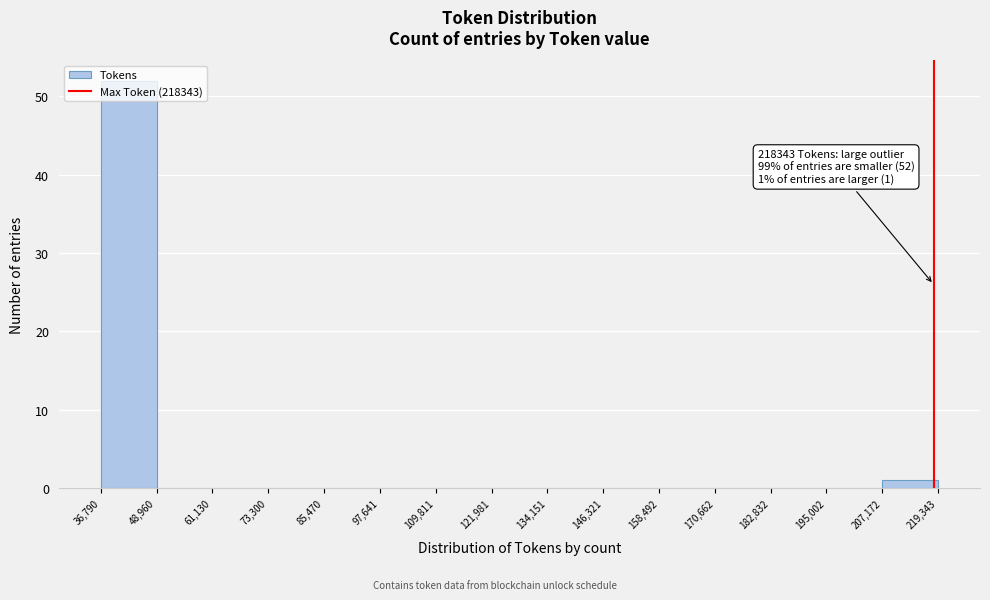

Which range on the x-axis has the tallest bar?

36,790 to 48,960